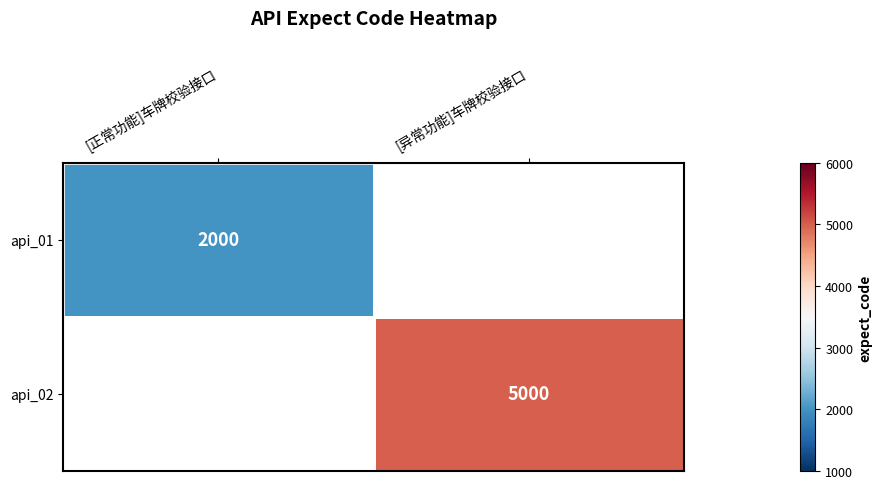

True or false: api_01 has a value of 753 at [正常功能]车牌校验接口.

False